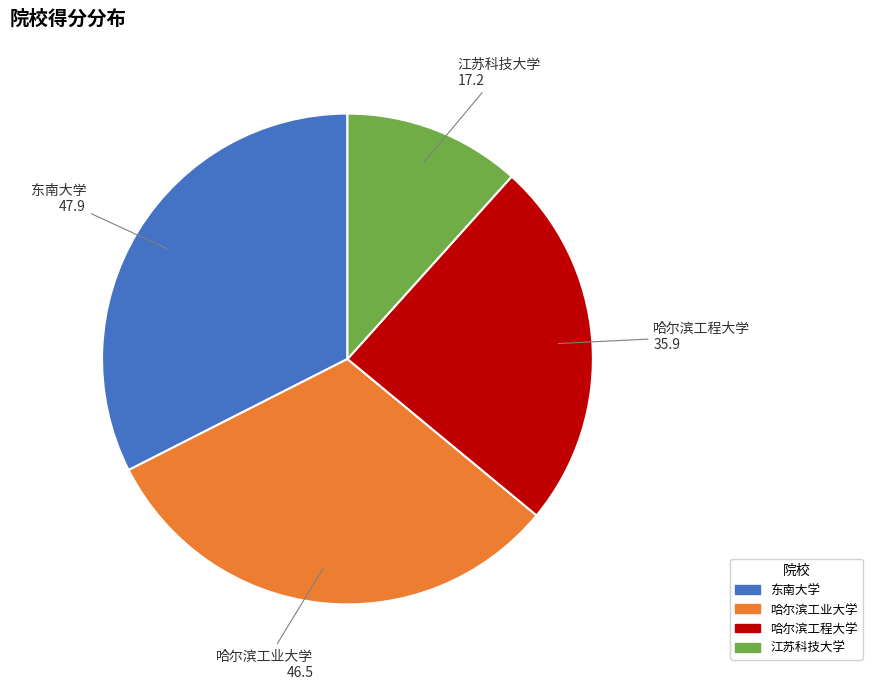

Which has a higher value, 哈尔滨工程大学 or 东南大学?

东南大学